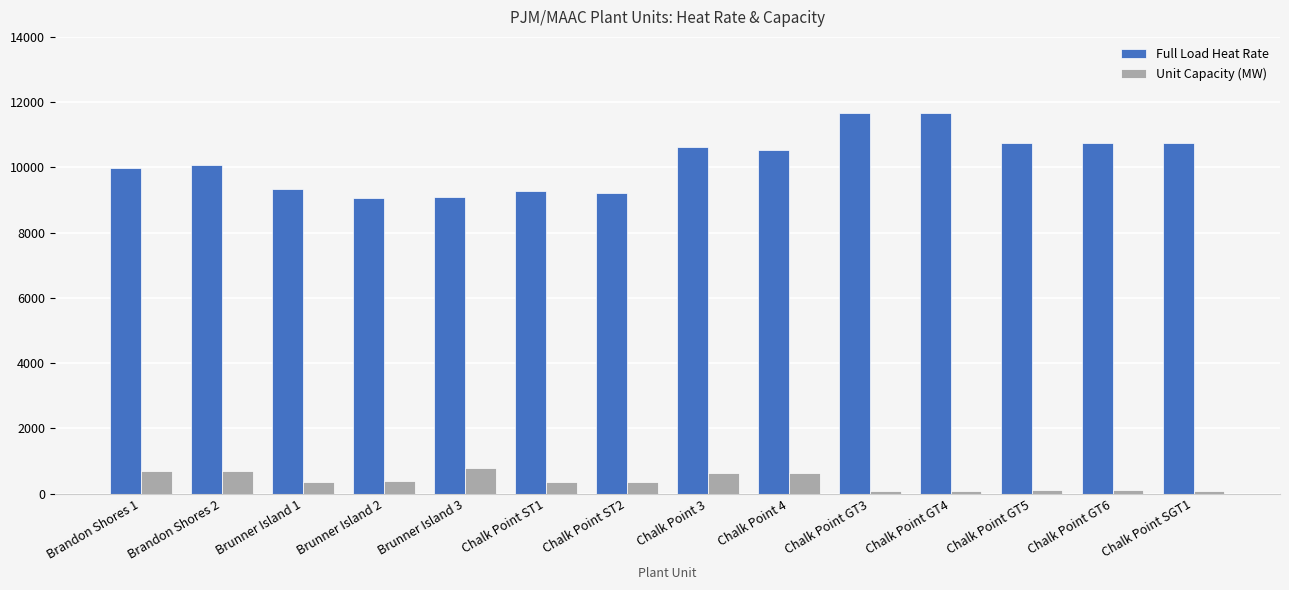

What is the average value of the Full Load Heat Rate series?

10198